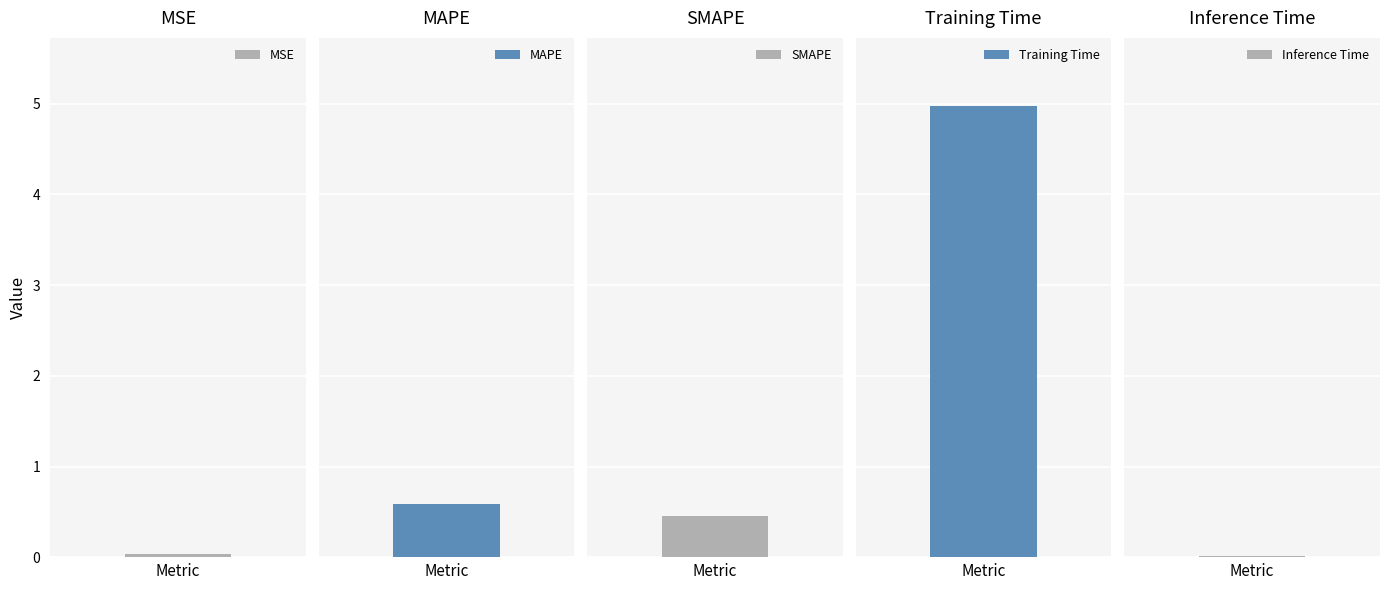

Rank the categories by value from lowest to highest.

Inference Time, MSE, SMAPE, MAPE, Training Time